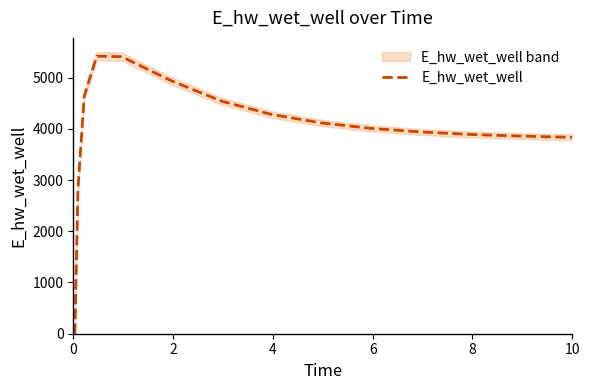

Count the number of categories in the chart.

15